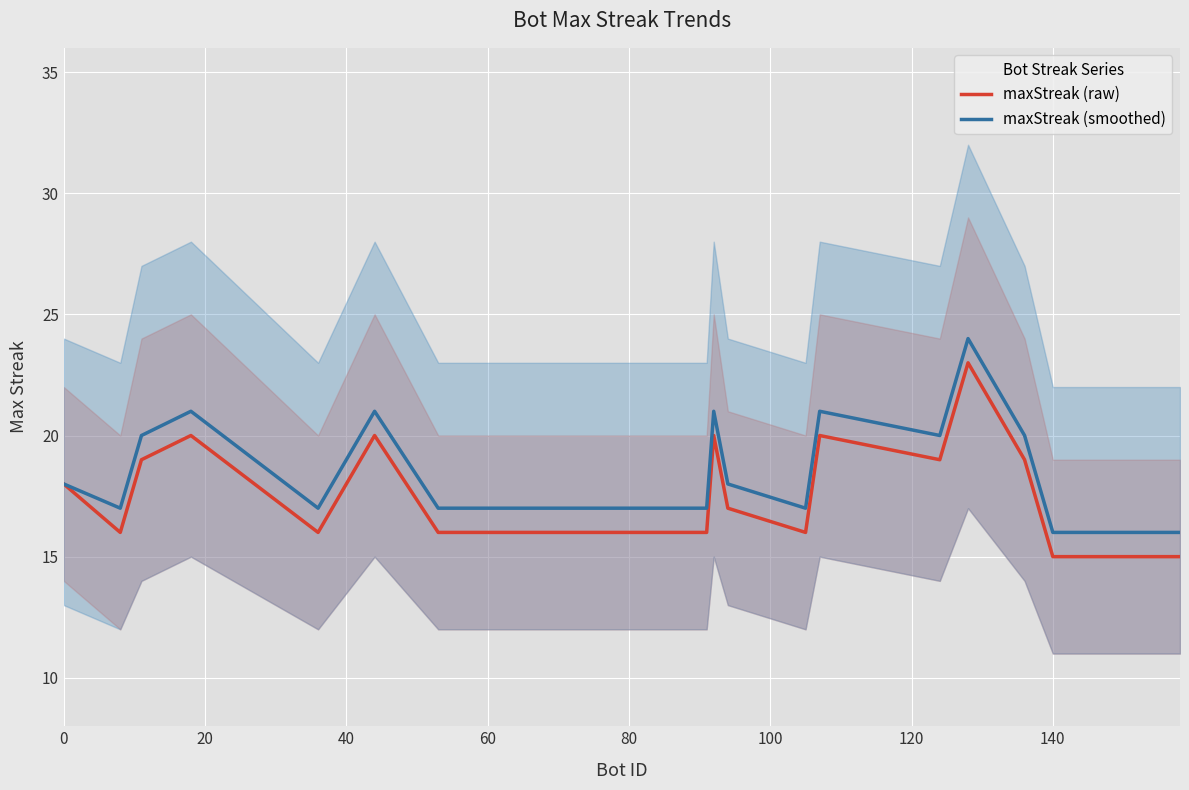

What is the maximum value for maxStreak (raw)?

23